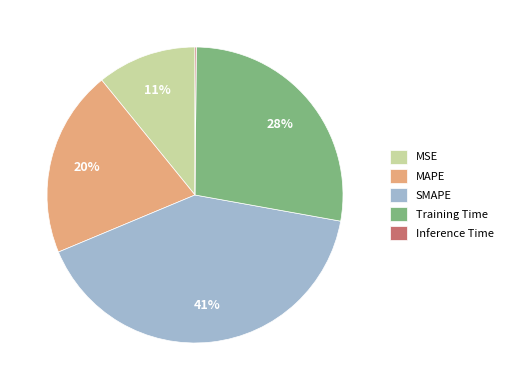

Approximately how many times larger is the value at MSE compared to Training Time?

0.4